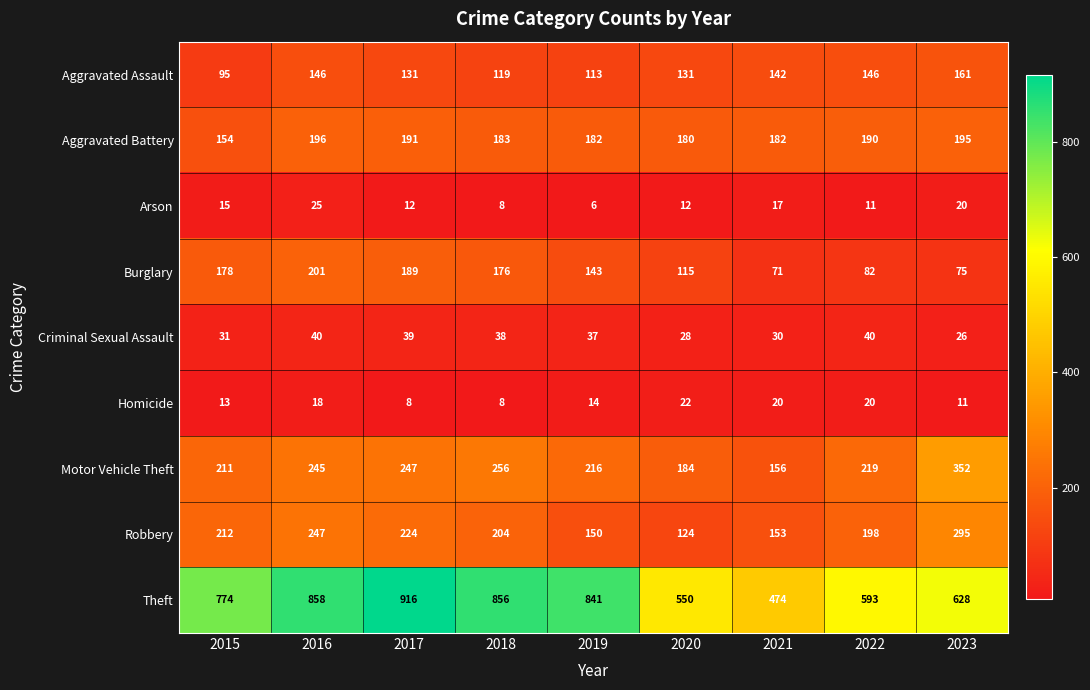

The value of Aggravated Battery at 2021 is 62. True or false?

False